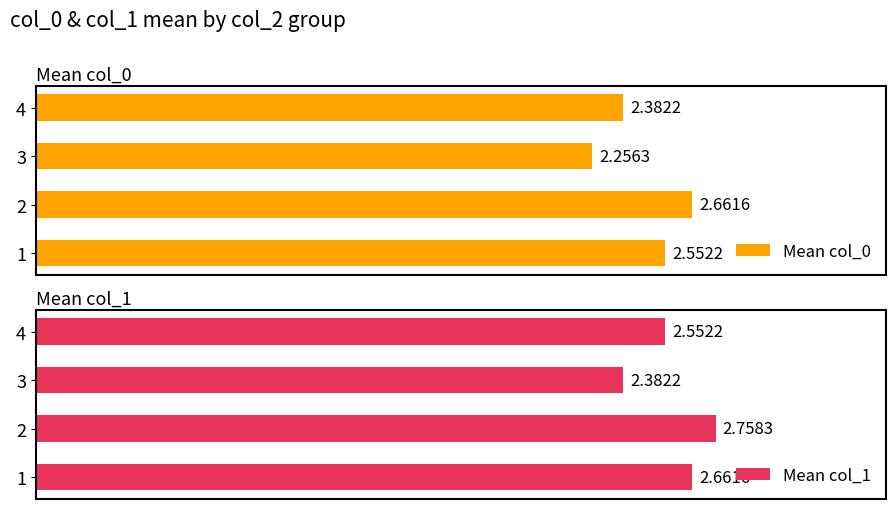

List the labels in order of Mean col_0 value, largest first.

2, 1, 4, 3